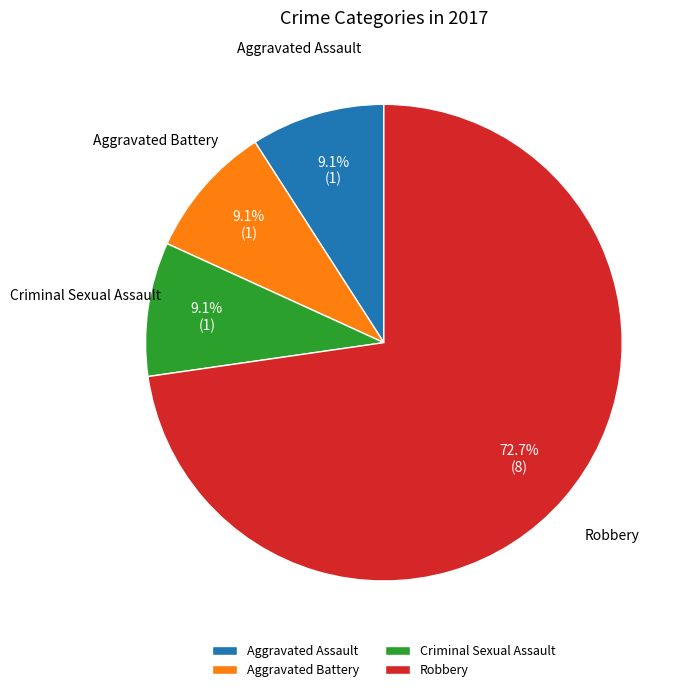

How many segments does this pie chart have?

4